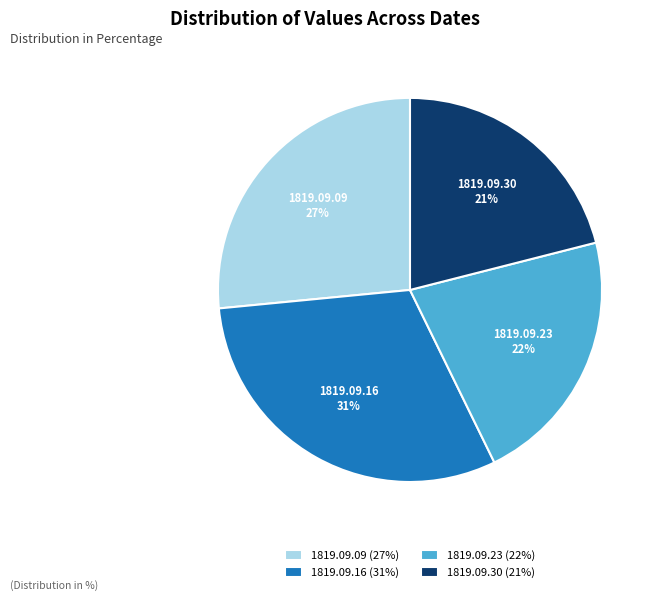

To the nearest percent, what is the average slice percentage?

25%